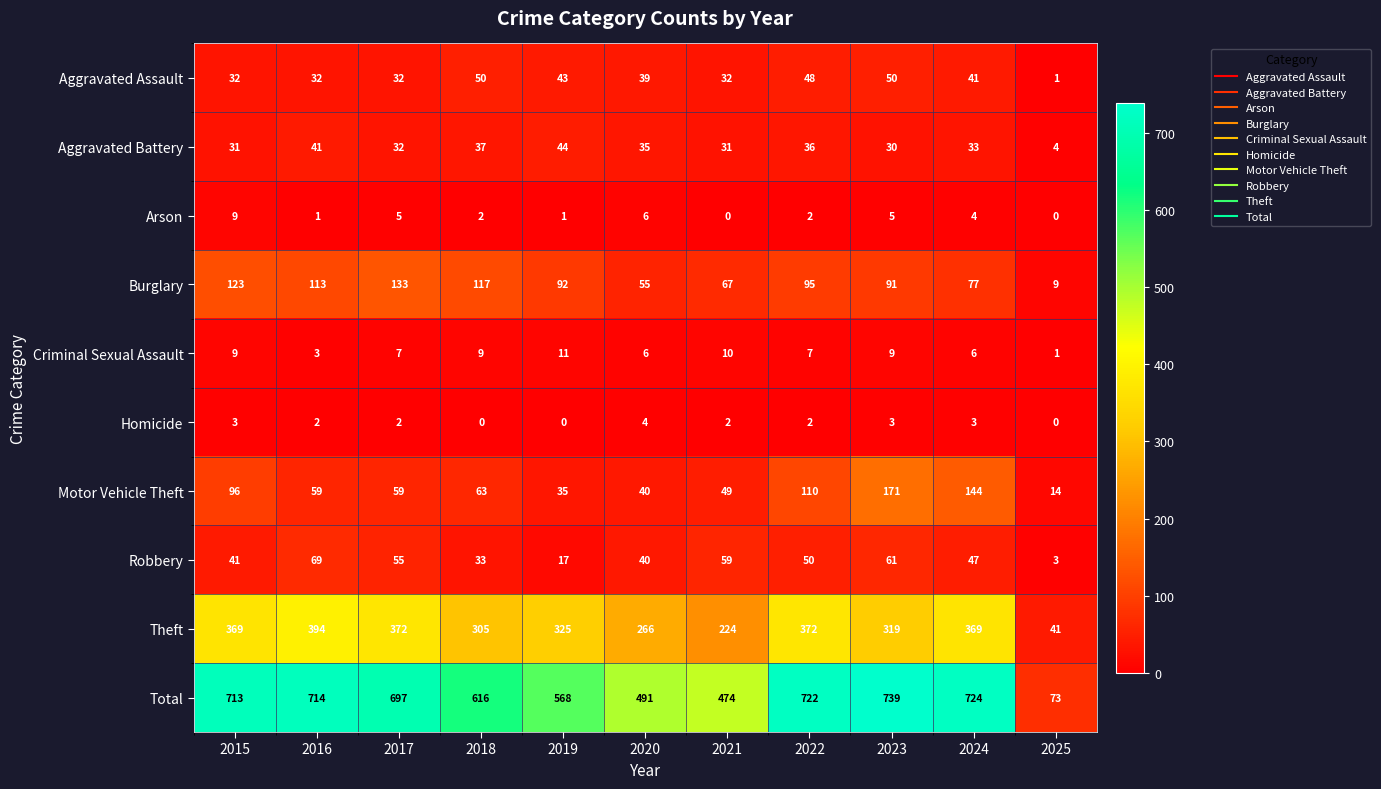

How many series are shown in this chart?

10